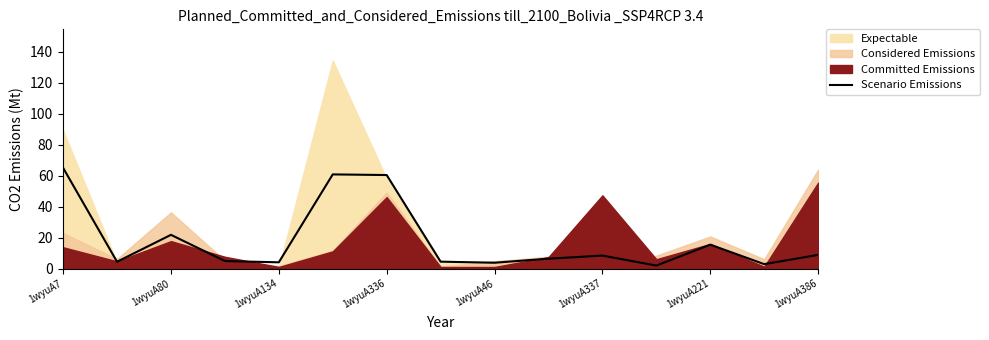

At which label is Scenario Emissions closest to 33?

1wyuA80